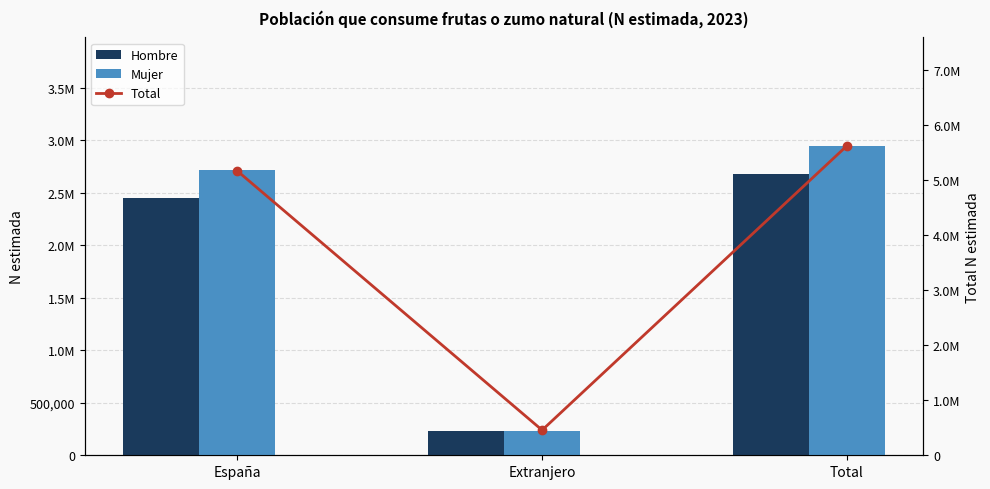

Reading left to right, what are all the values shown in this chart?

Hombre: 2451466	230068	2681534
Mujer: 2720902	227245	2948148
Total: 5172368	457314	5629682